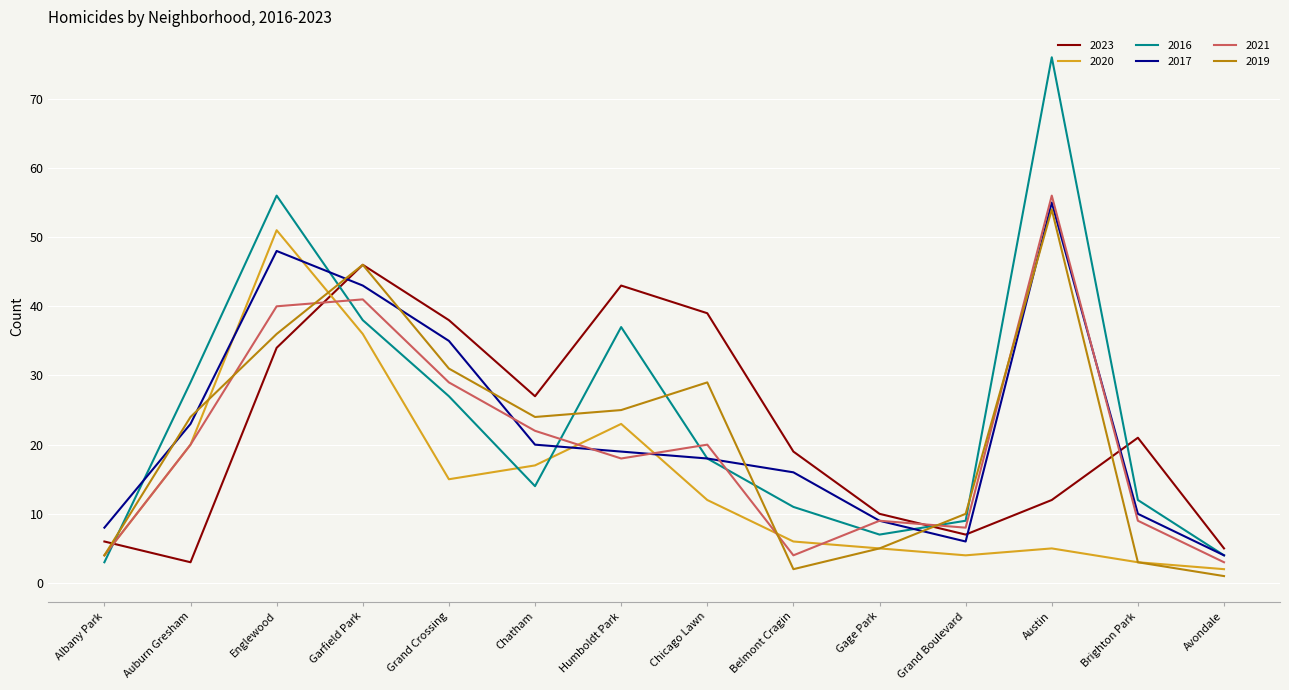

How many values in the 2023 series are below 21?

7